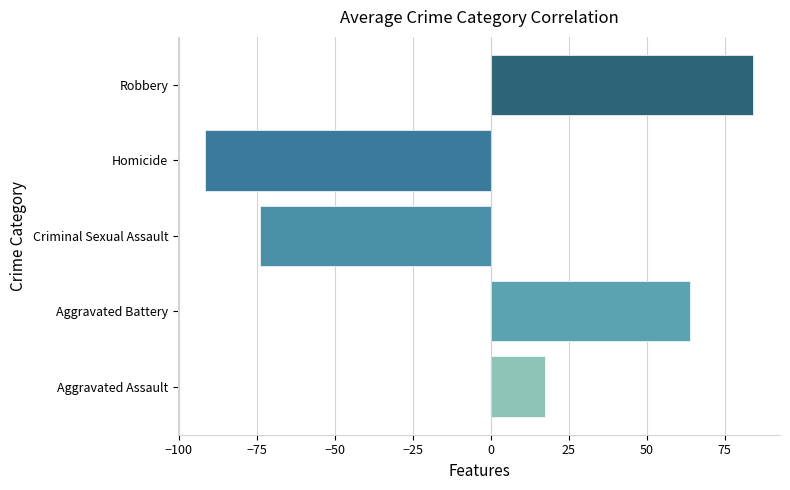

Does the chart contain any negative values?

Yes